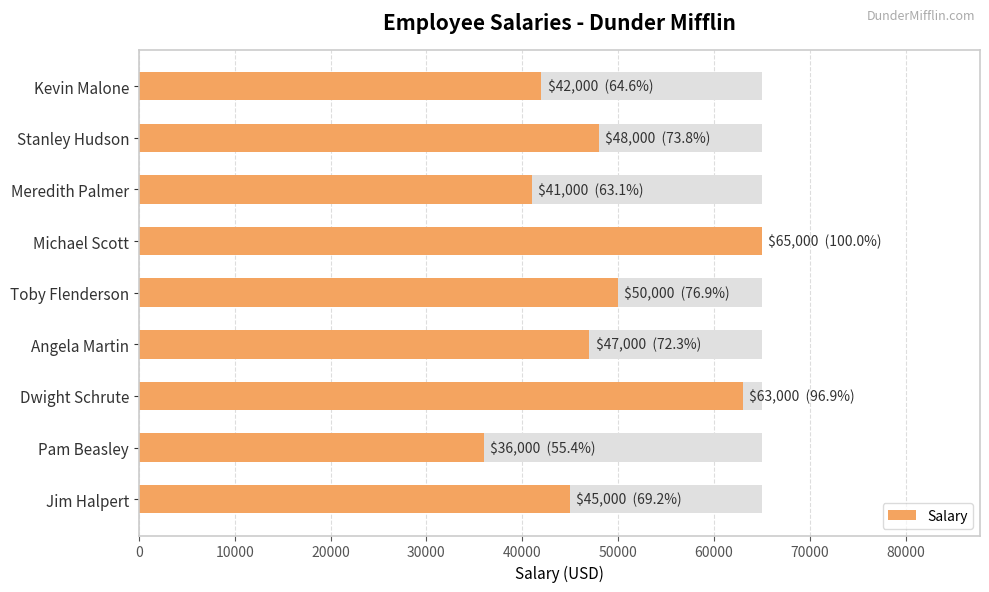

What is the average value?

48556